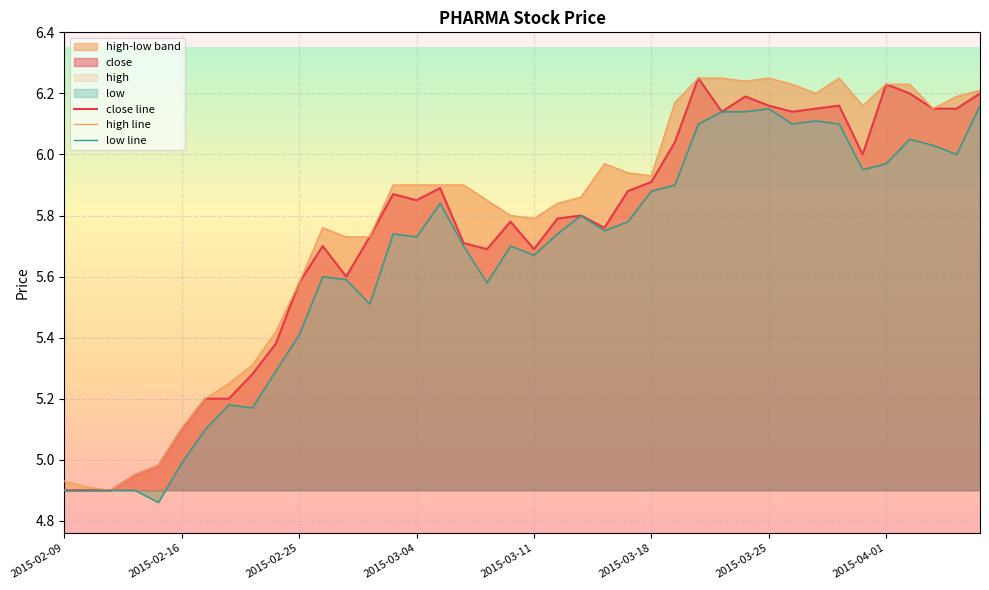

Is it true that high line equals 5.8 at 18?

True